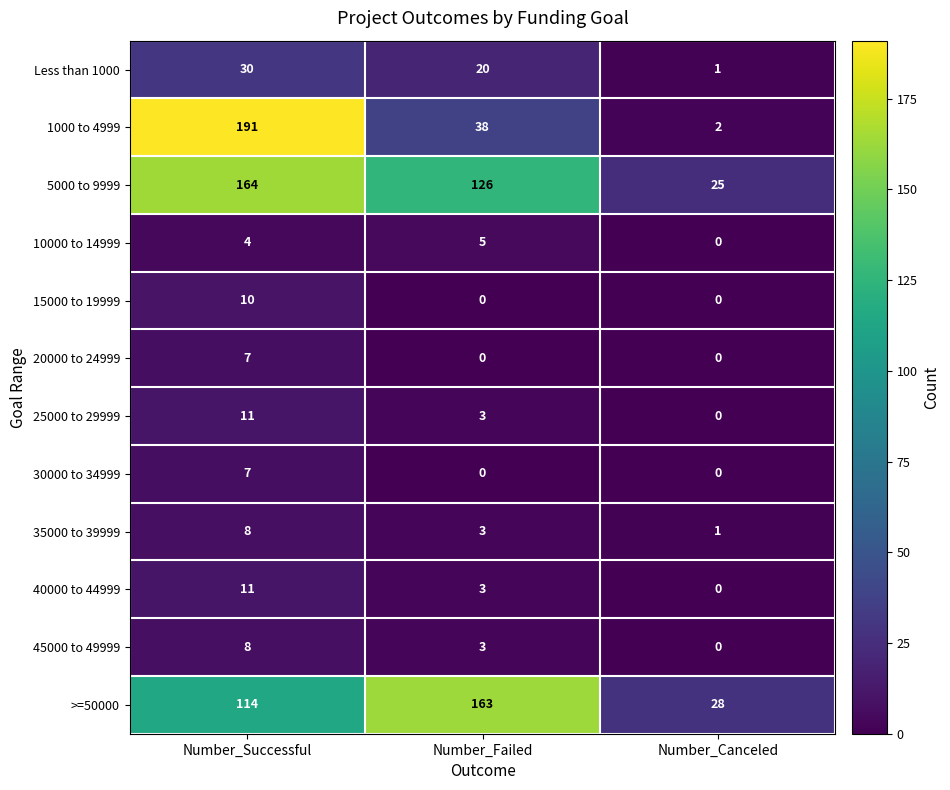

What is the sum of the 40000 to 44999 values at Number_Canceled and Number_Successful?

11